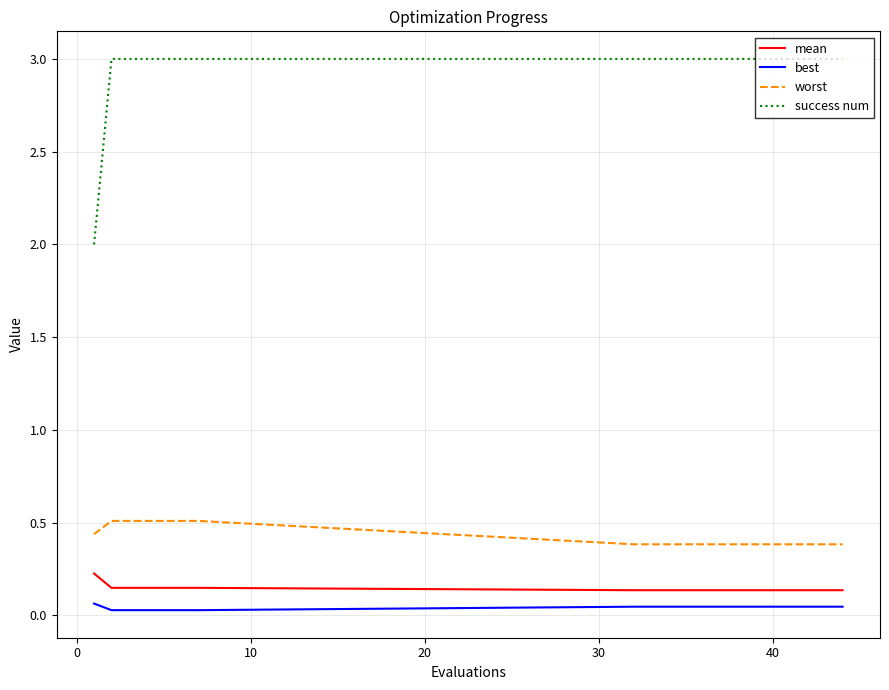

What is the maximum value shown in the chart?

3.0